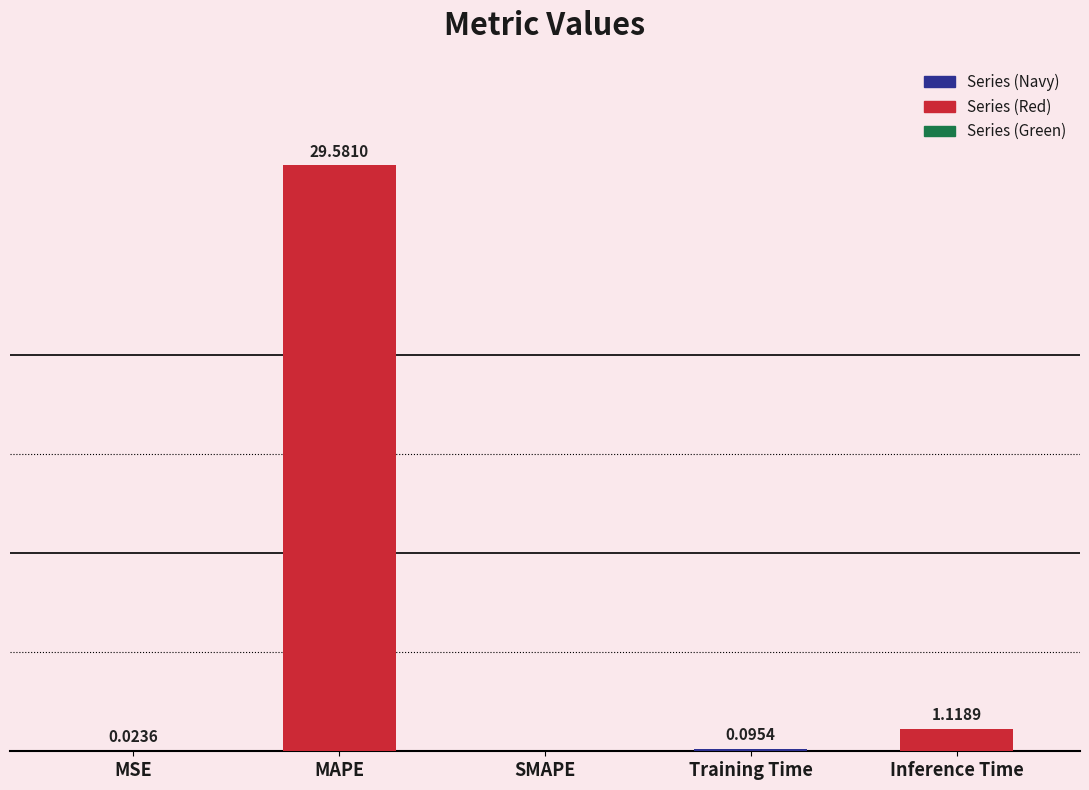

At which label is the value closest to 14?

Inference Time